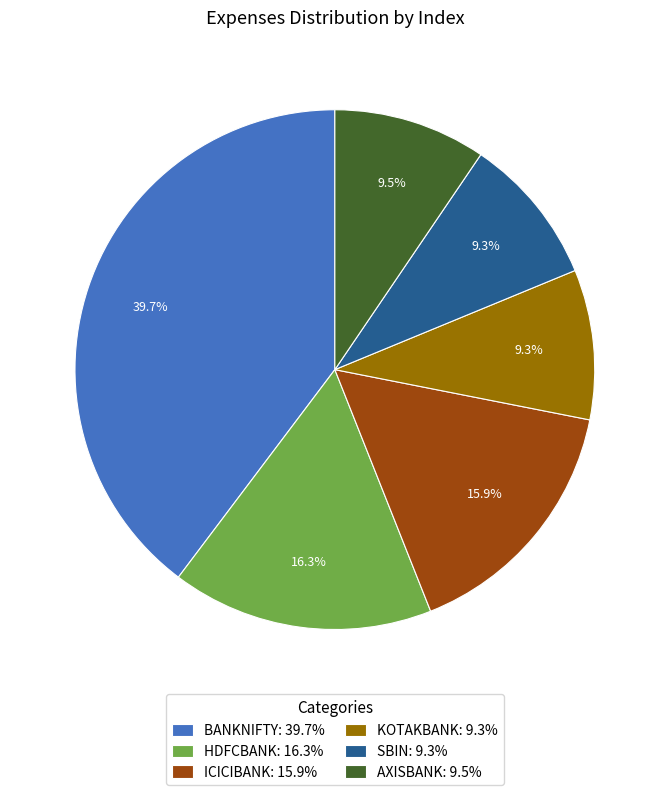

To the nearest percent, what is the difference between the largest and smallest slice percentages?

30%